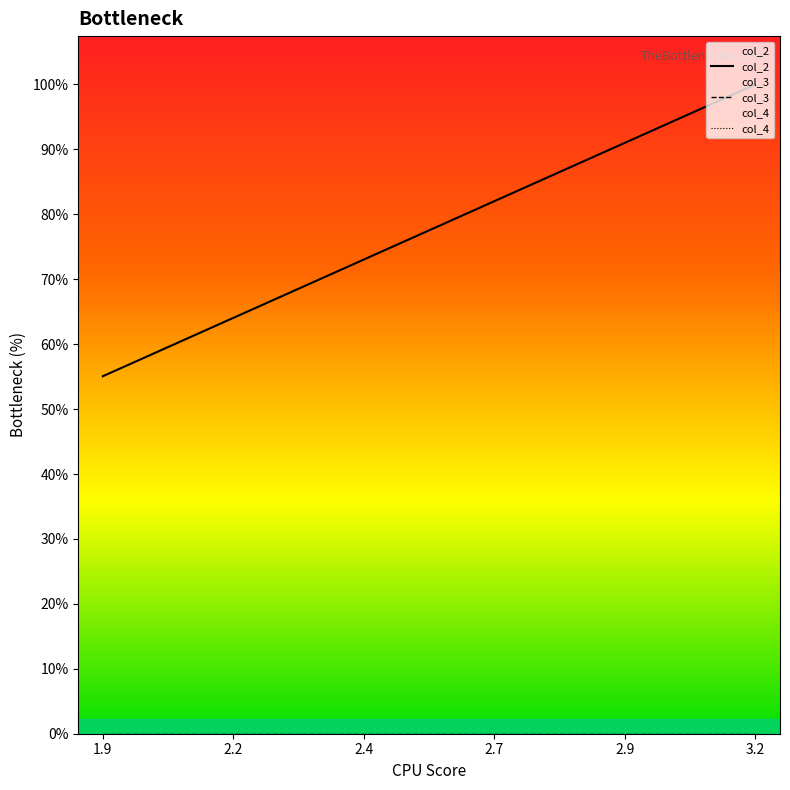

True or false: col_3 and col_4 cross at least once.

False